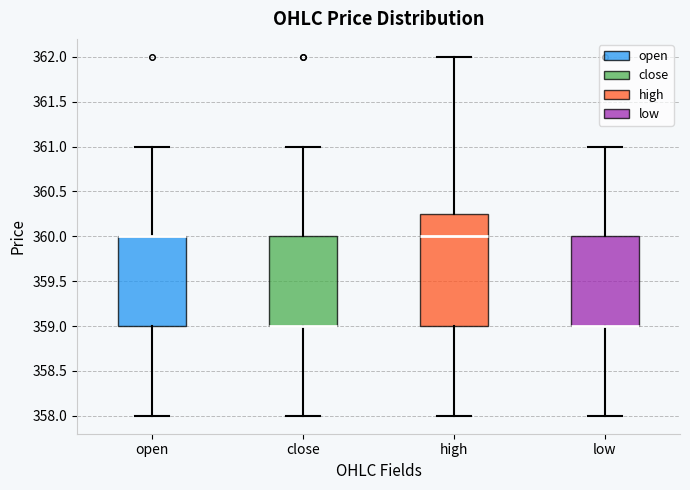

Where does the lower whisker of the box for open end on the y-axis? The values are not printed on the chart, so give them approximately, as read against the axis.

358.00